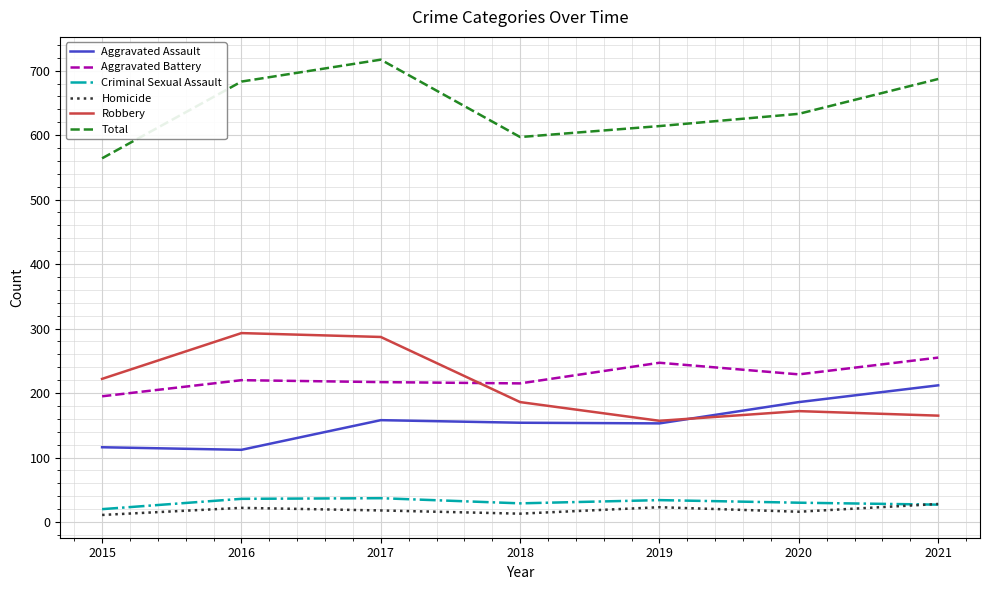

At which category does the chart reach its peak across all series?

2017